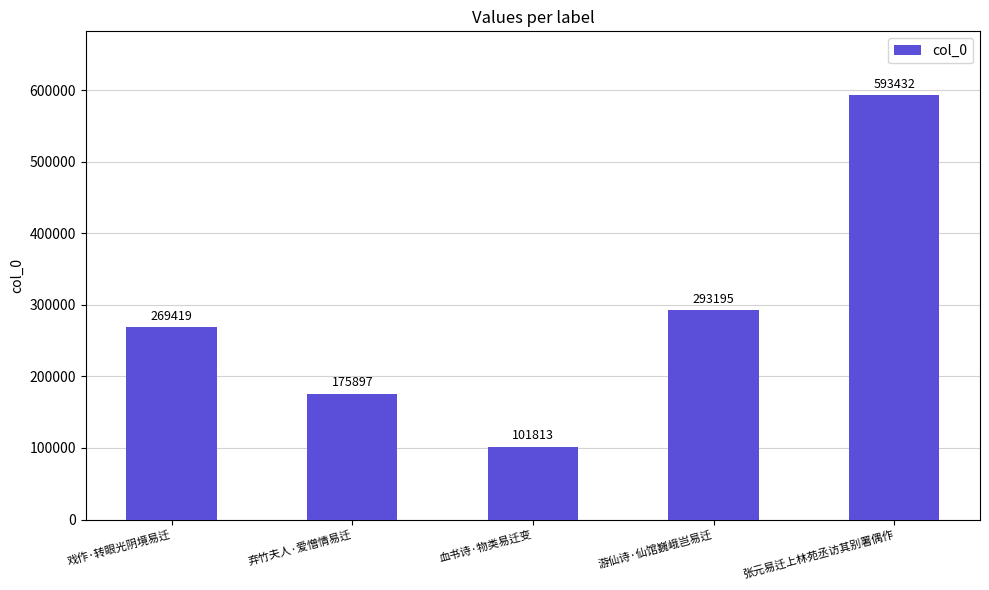

Reading left to right, list all the values displayed in this chart.

269419	175897	101813	293195	593432